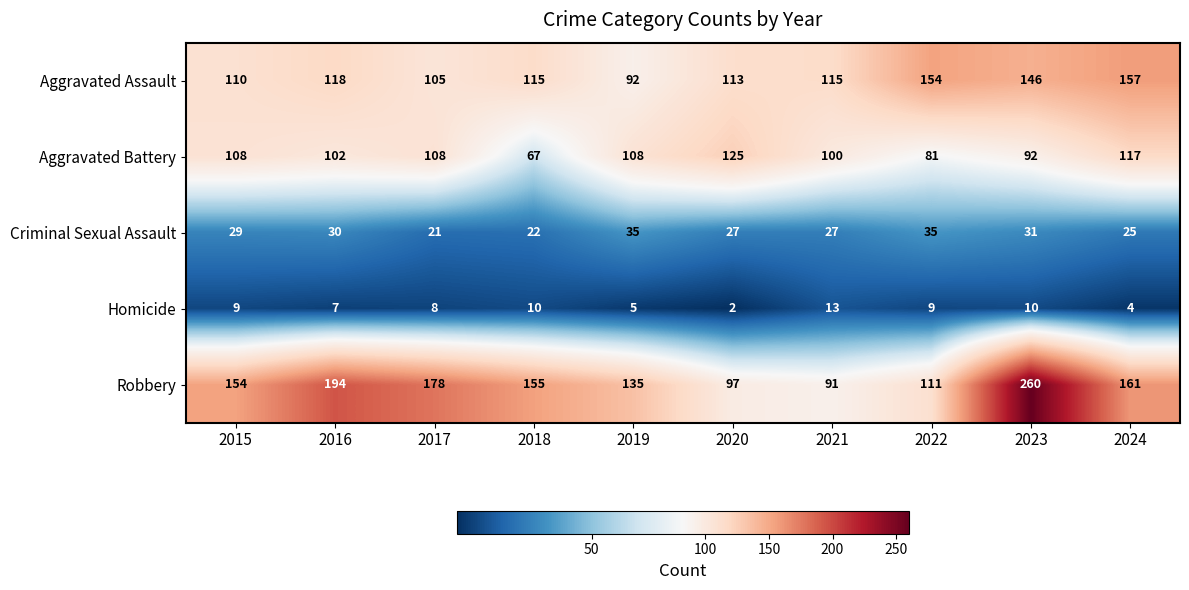

The Robbery series shows 223 at 2015. True or false?

False